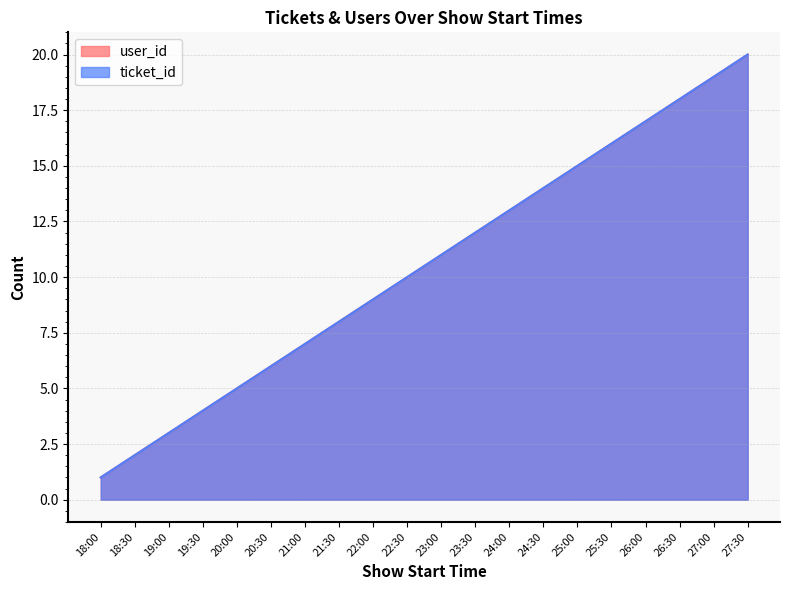

True or false: ticket_id and user_id cross at least once.

False